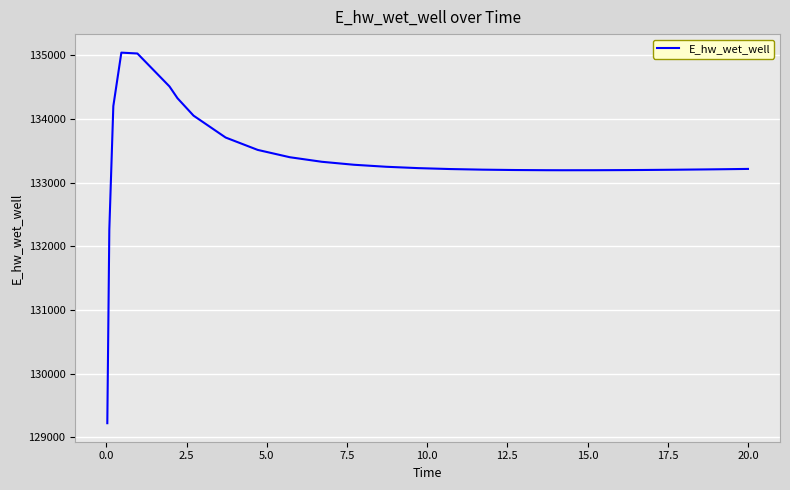

What is the difference between the maximum and minimum values?

5816.8